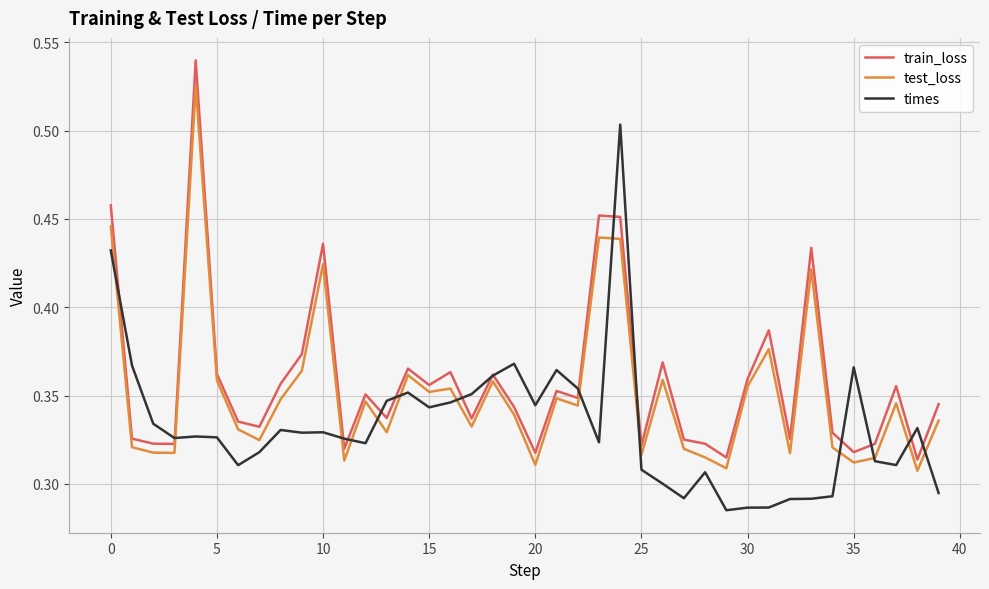

How many times values are between 0 and 1?

40